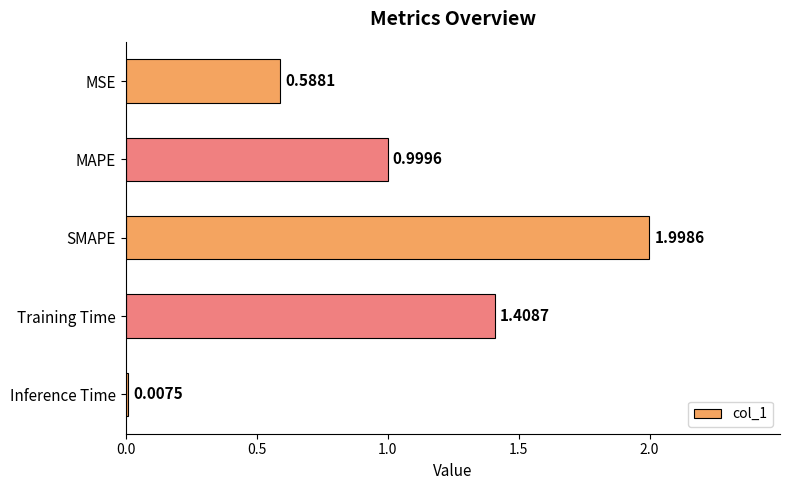

What is the sum of the values at SMAPE and Training Time?

3.4